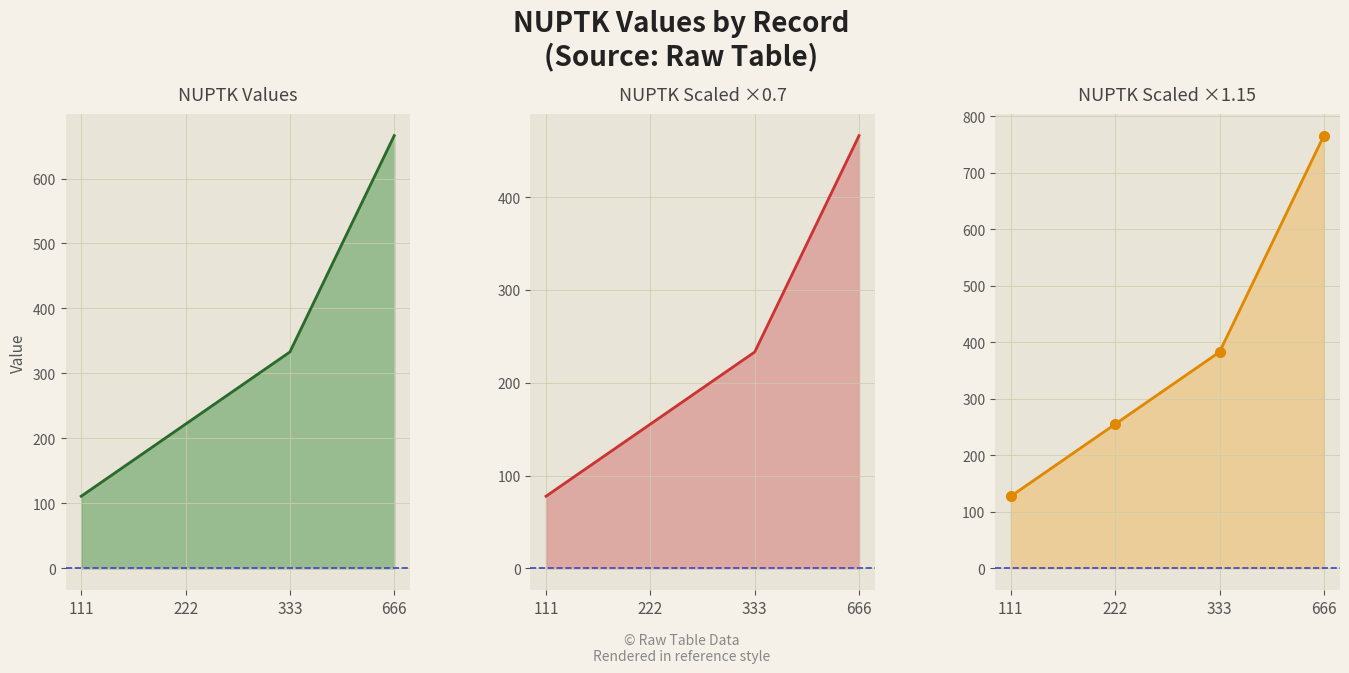

What is the average value?

333